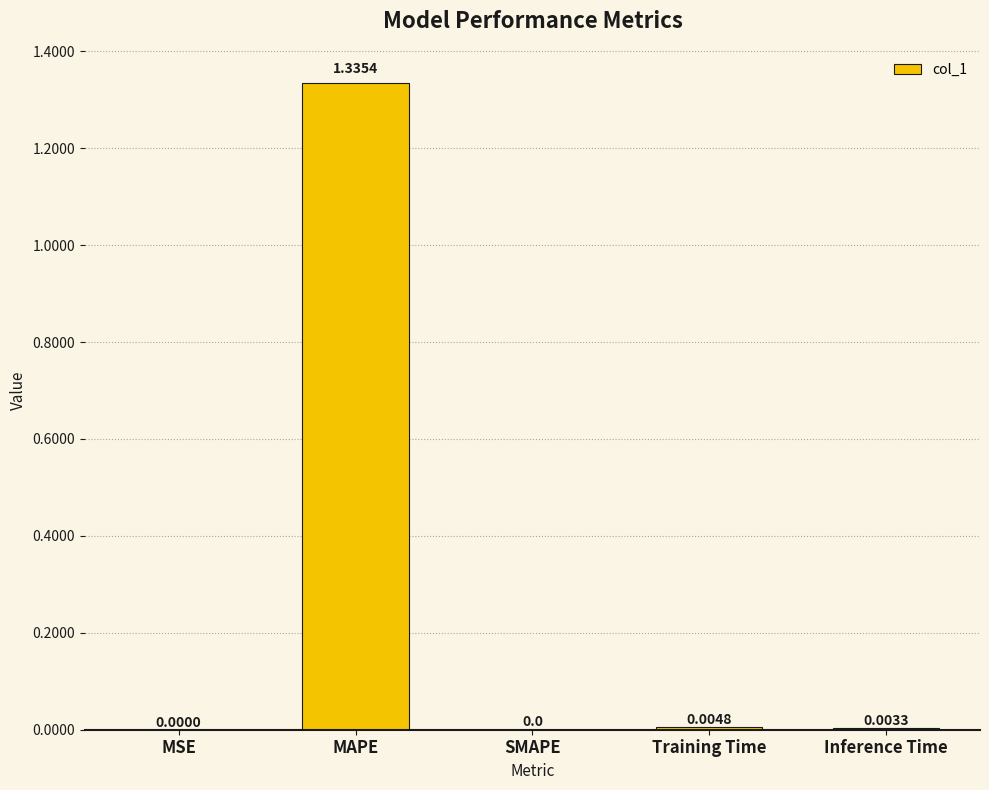

Between Training Time and SMAPE, which is larger?

Training Time